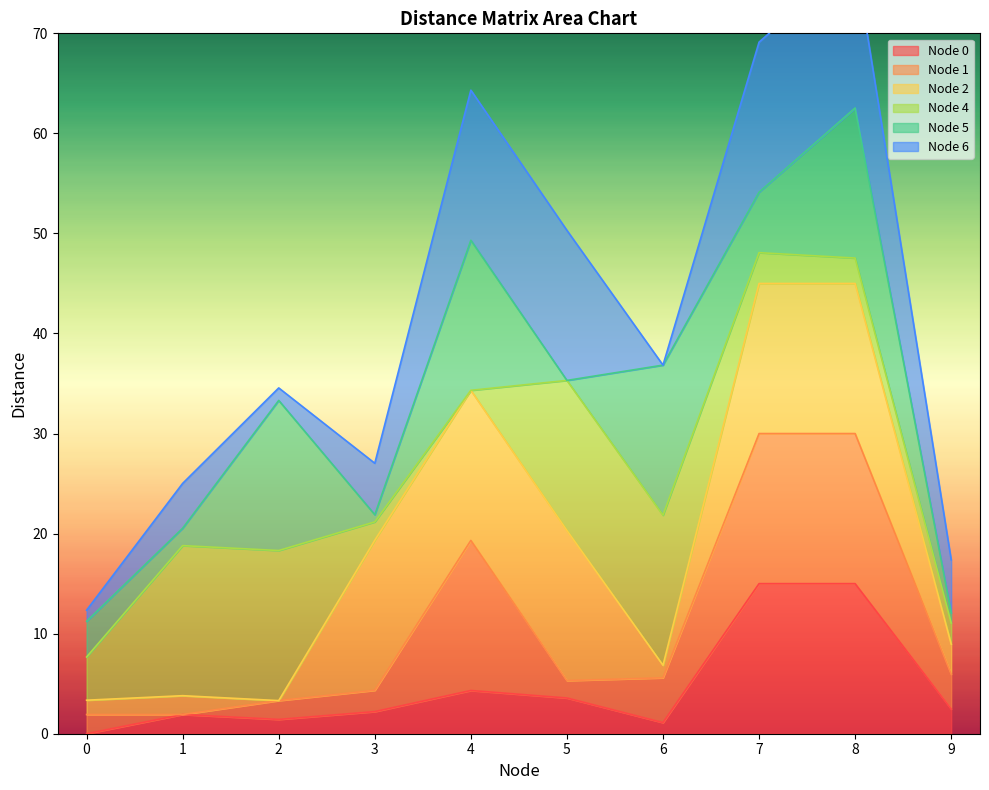

Is it true that Node 0 equals 4.8 at 7?

False